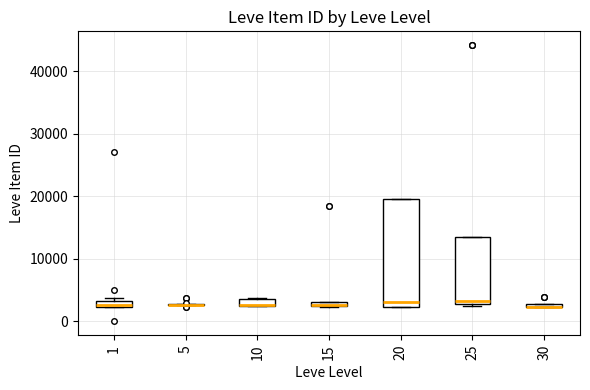

Where is the lower edge of the box at x = 1 on the y-axis? The values are not printed on the chart, so give them approximately, as read against the axis.

2000